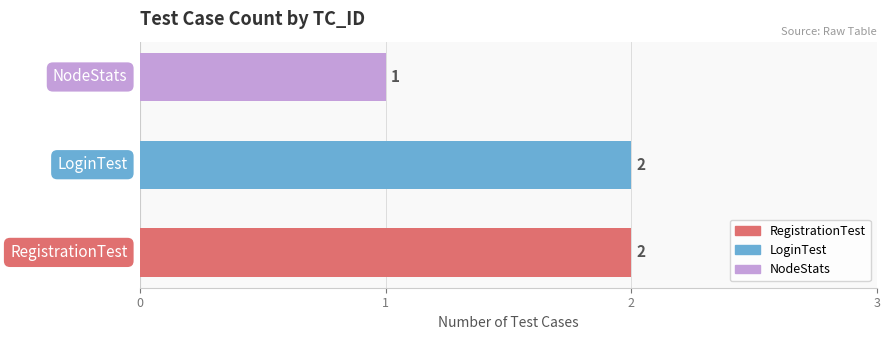

What is the average value?

2